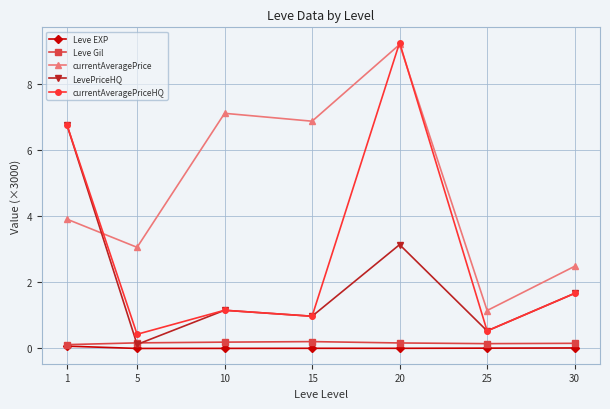

How many interior local peaks does the LevePriceHQ series have?

2